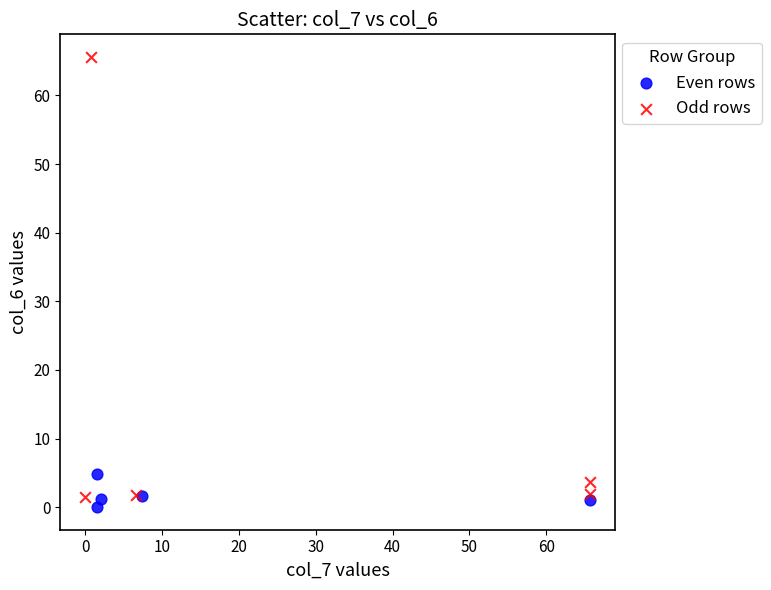

Which series reaches the maximum Y coordinate?

Odd rows